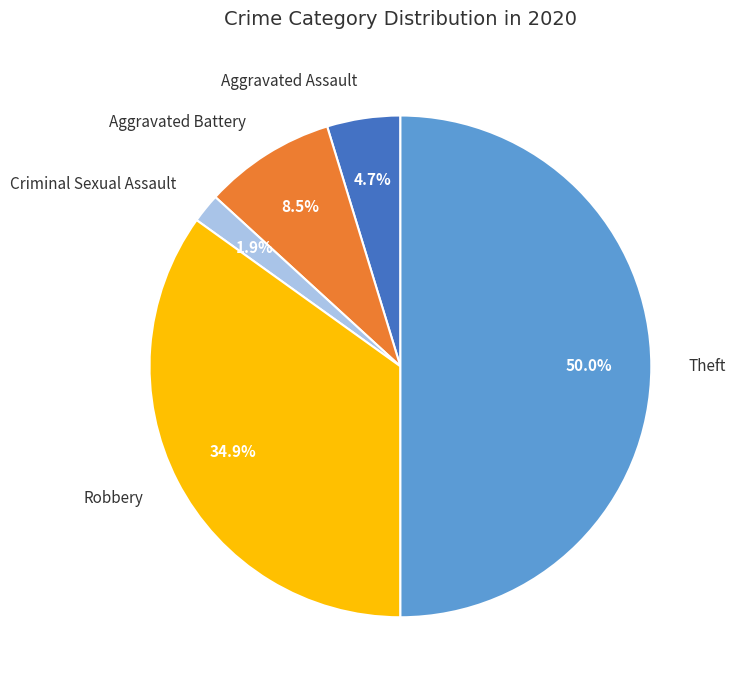

Does Criminal Sexual Assault represent more than half of the total?

No